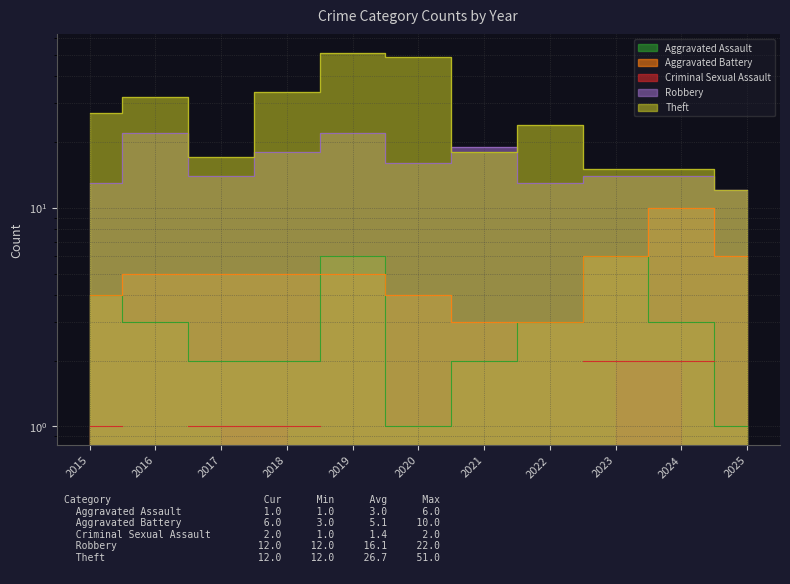

Is the value of Robbery at 2018 greater than the value of Aggravated Assault at 2024?

Yes